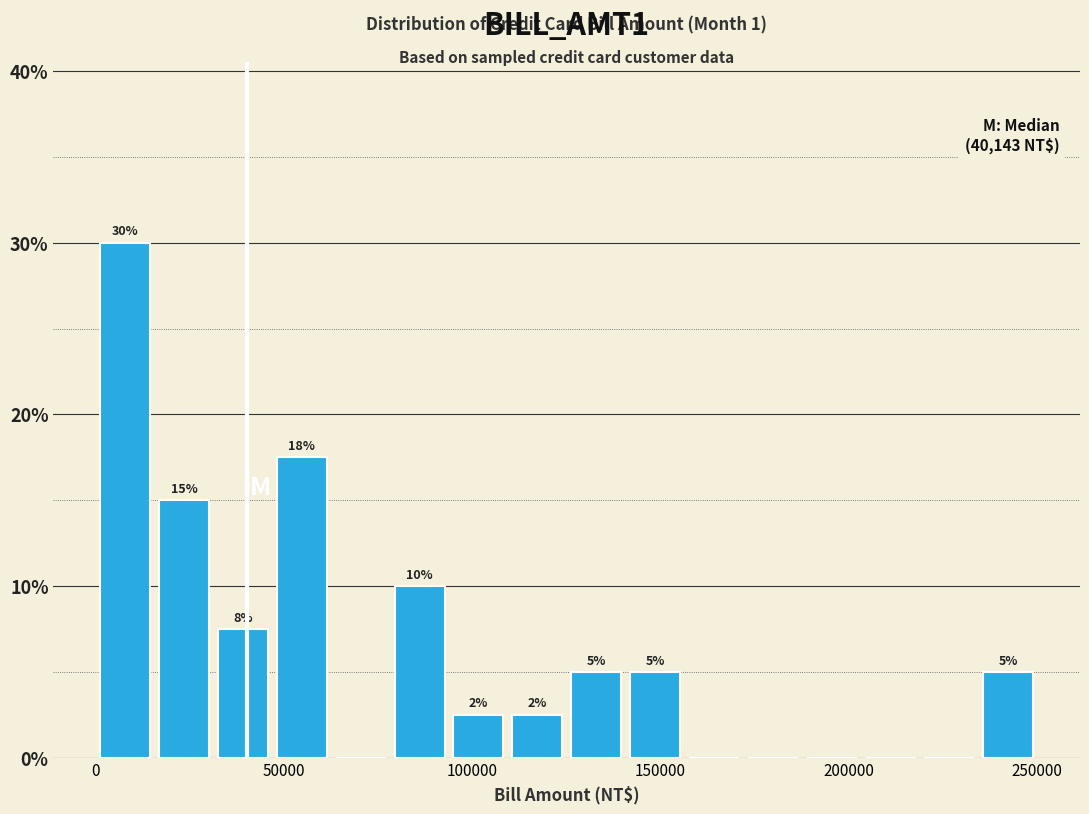

Read against the x-axis, roughly where is the centre of the tallest bar?

10000